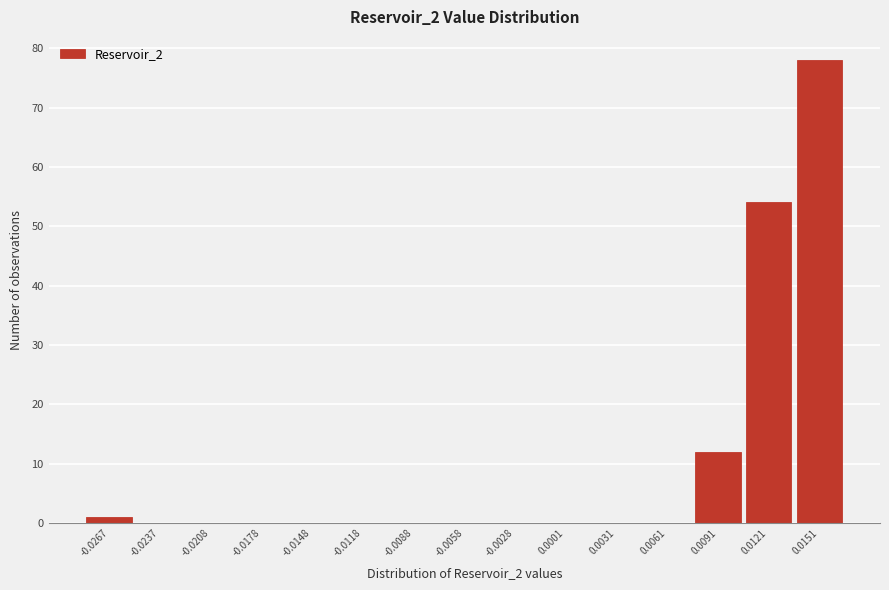

Reading left to right, extract all data points from this chart.

-0.0267=1	-0.0237=0	-0.0208=0	-0.0178=0	-0.0148=0	-0.0118=0	-0.0088=0	-0.0058=0	-0.0028=0	0.0001=0	0.0031=0	0.0061=0	0.0091=12	0.0121=54	0.0151=78